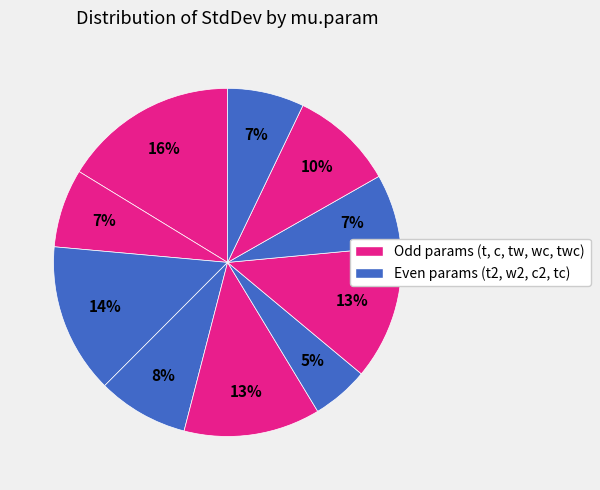

How many segments does this pie chart have?

10